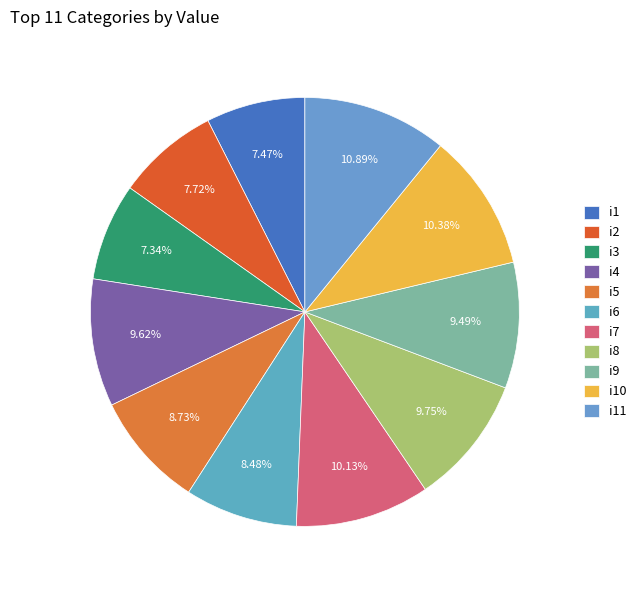

To the nearest percent, what is the average slice percentage?

9%